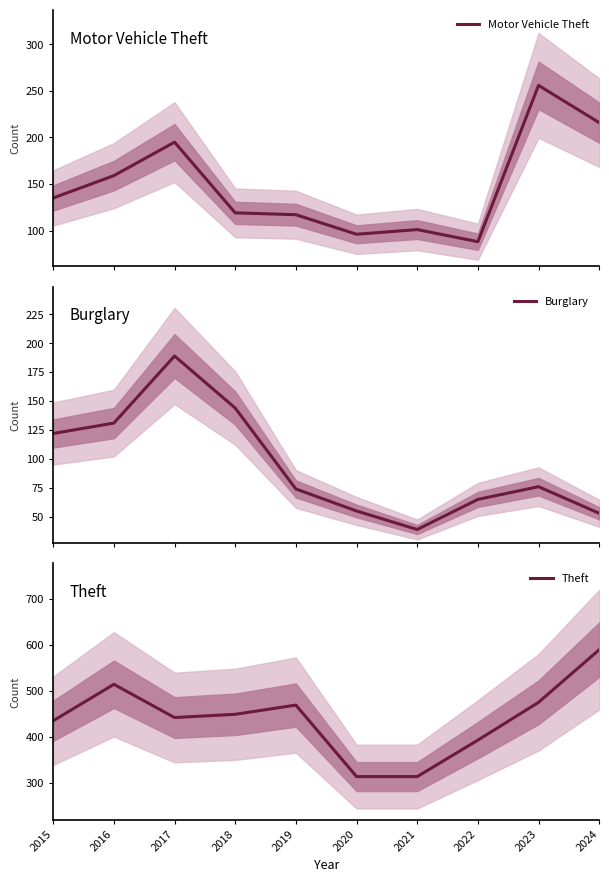

True or false: Theft has a value of 393 at 2022.

True